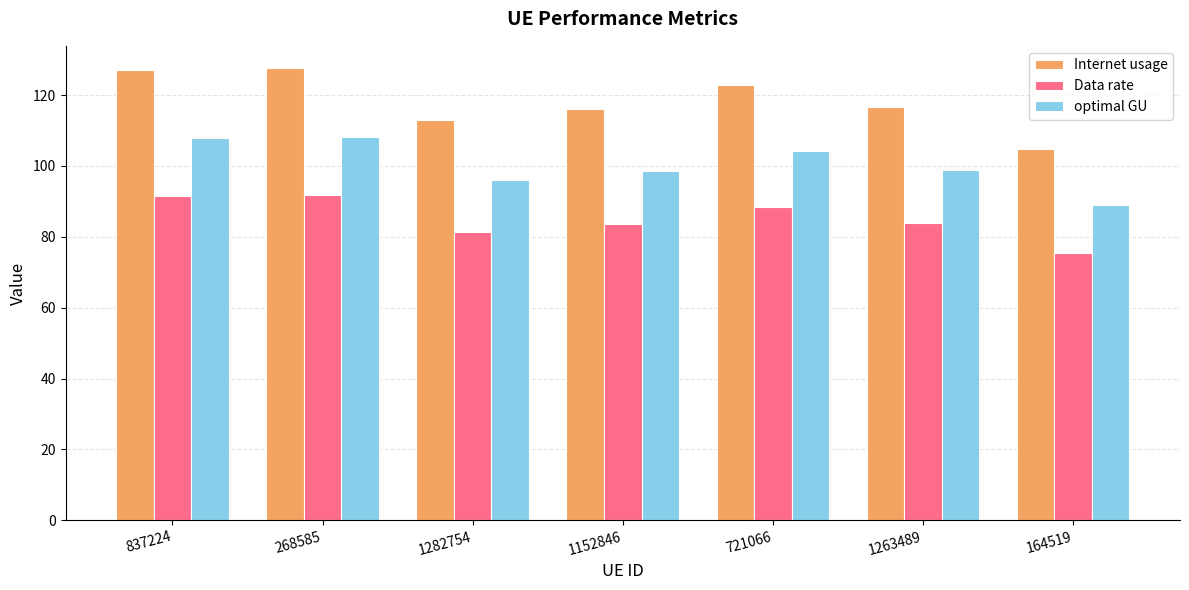

Is it true that Data rate equals 91.9 at 268585?

True